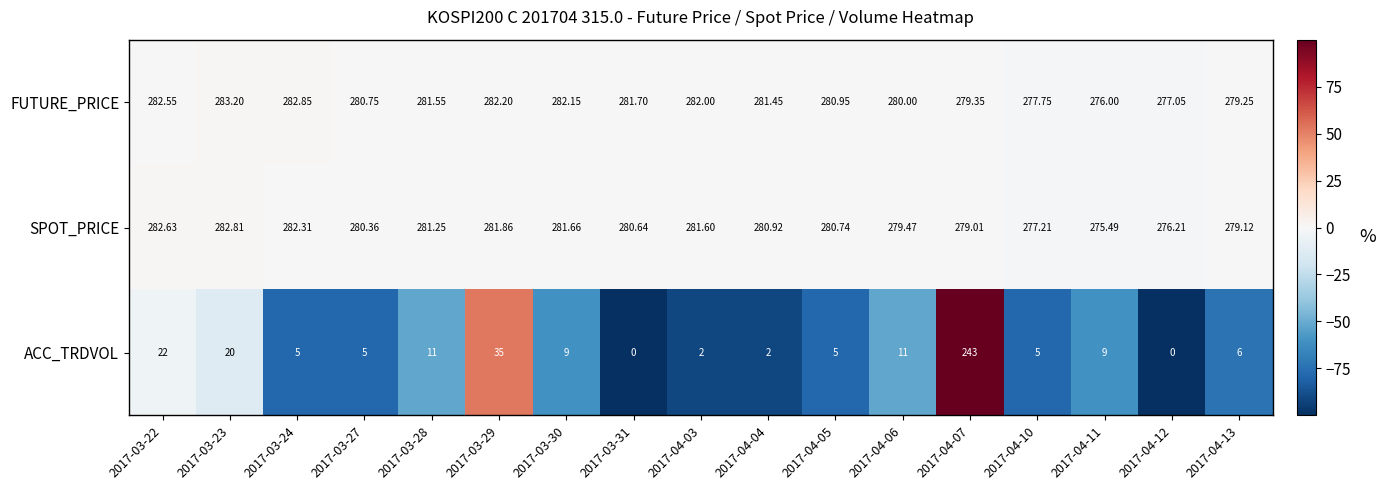

Which series changed the most between 2017-04-05 and 2017-04-12?

ACC_TRDVOL